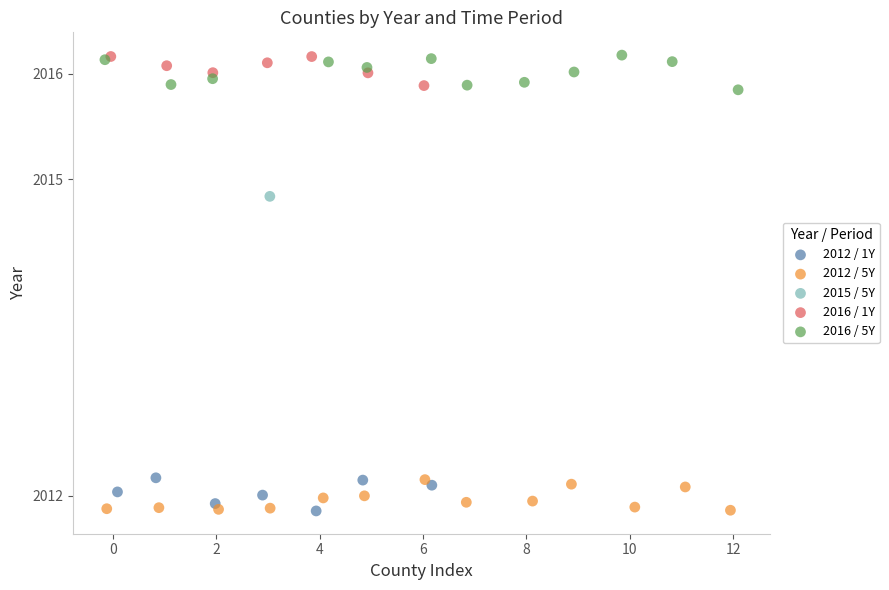

What are all the series names shown in the legend?

2012 / 1Y, 2012 / 5Y, 2015 / 5Y, 2016 / 1Y, 2016 / 5Y